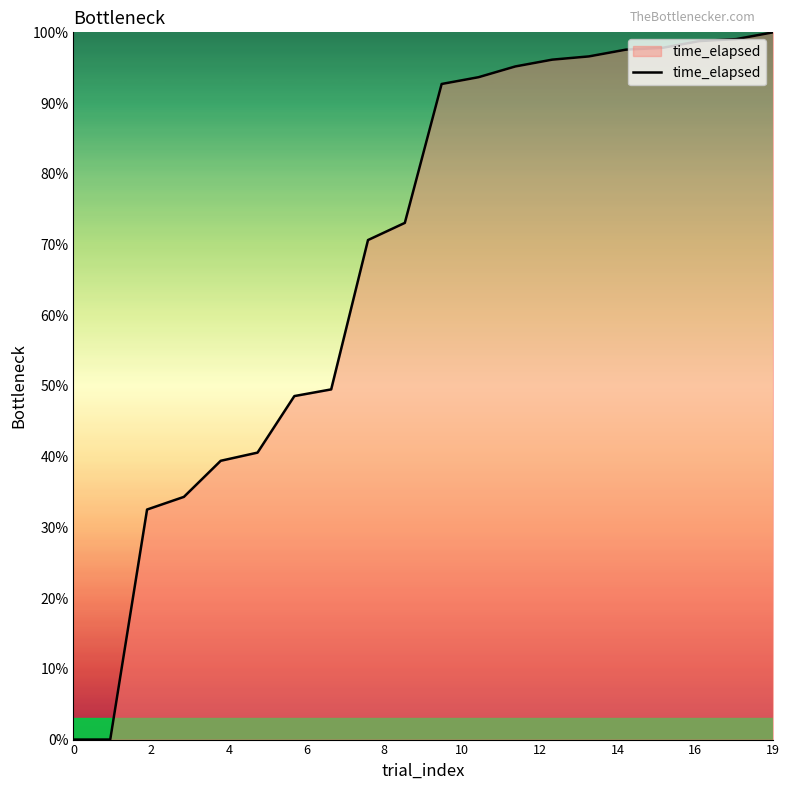

What is the difference between the maximum and minimum values?

100.0